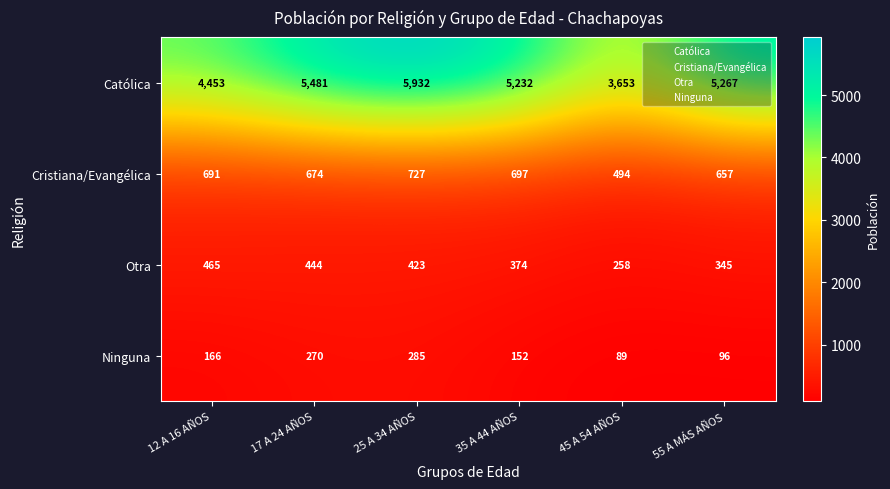

True or false: Católica has a value of 5267 at 55 A MÁS AÑOS.

True